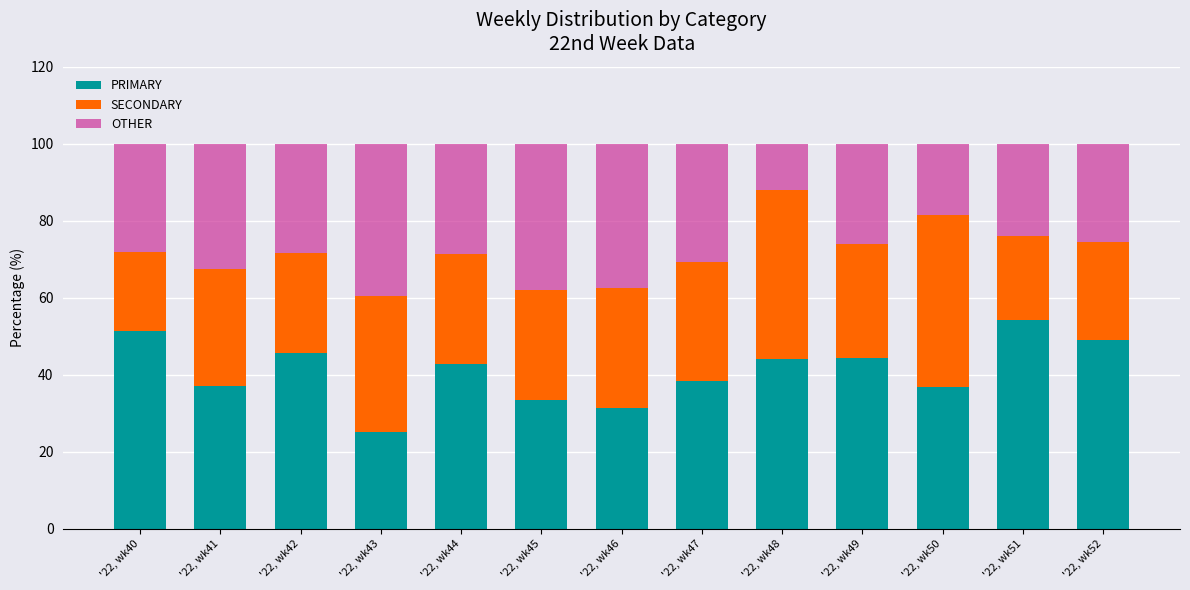

How many values in the PRIMARY series exceed 42?

7